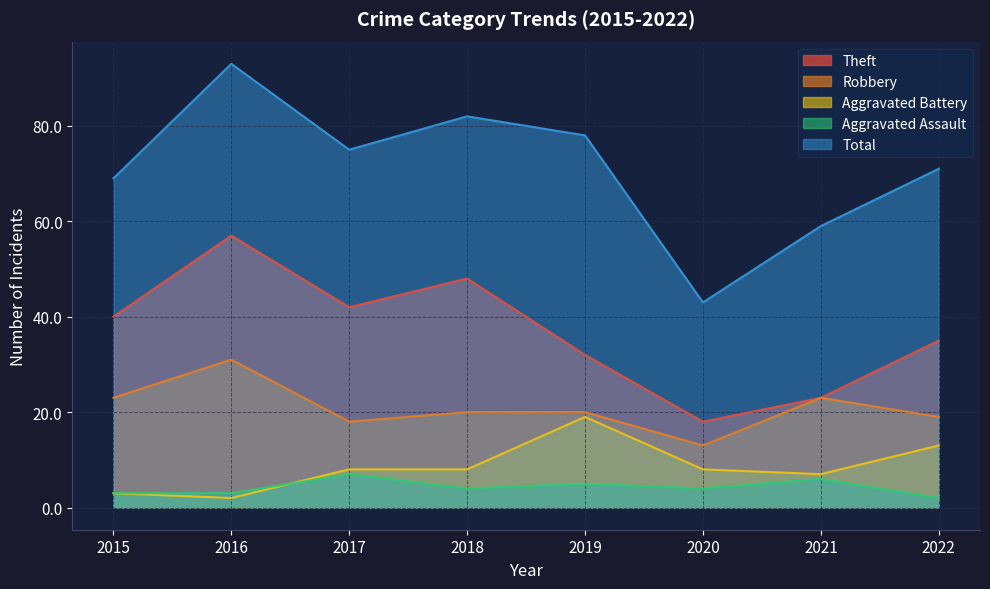

The value of Theft at 2019 is 46. True or false?

False